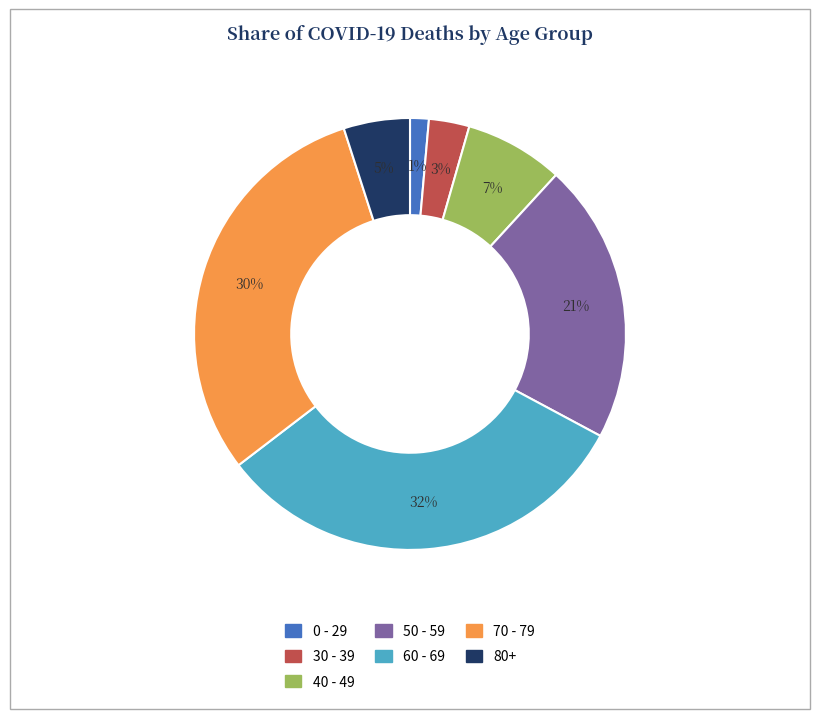

What percentage is the 60 - 69 slice, to the nearest percent?

32%